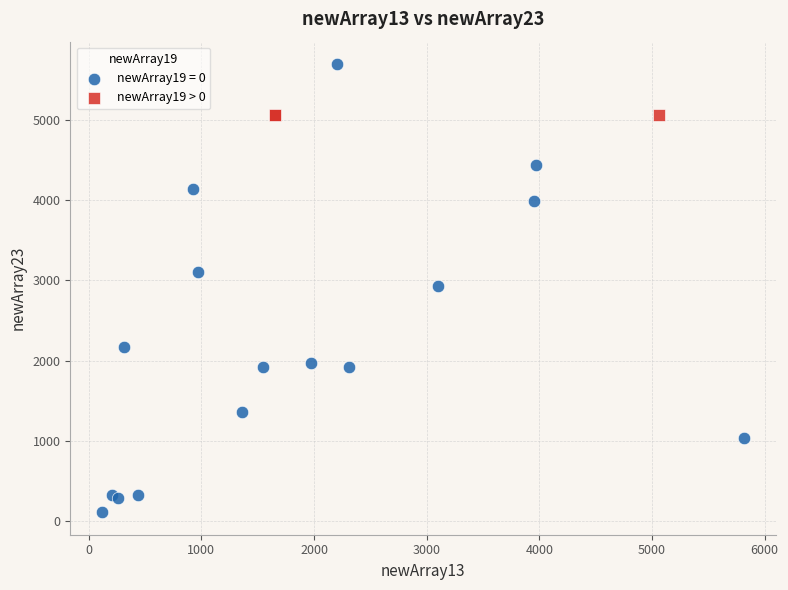

Which series reaches the maximum Y coordinate?

newArray19 = 0